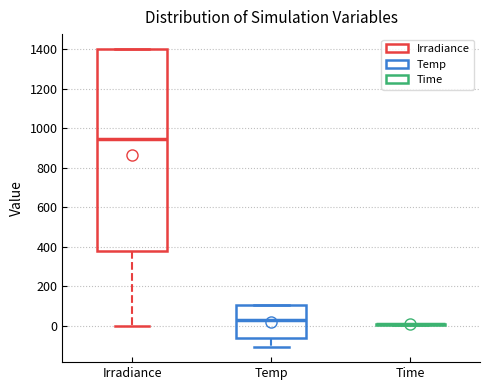

Reading left to right, read every box against the y-axis: the position of its median line, the range the box covers, and the ends of its whiskers. The values are not printed on the chart, so give them approximately, as read against the axis.

Irradiance: median 940, box 380 to 1400, whiskers 0 to 1400
Temp: median 20, box -60 to 100, whiskers -100 to 100
Time: box collapsed to a line at 0, whiskers 0 to 20